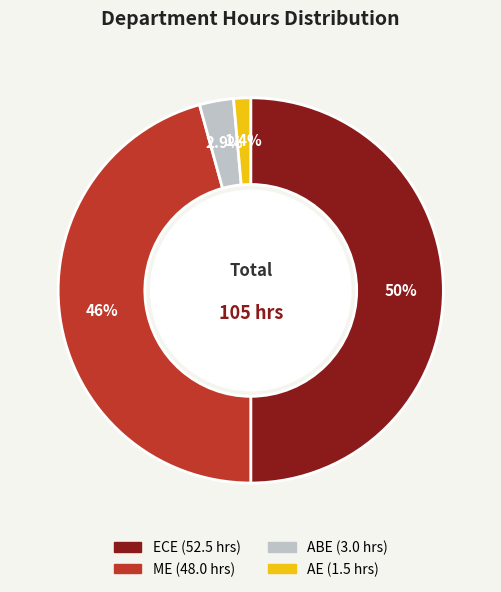

Approximately how many times larger is the value at ABE compared to ME?

0.1